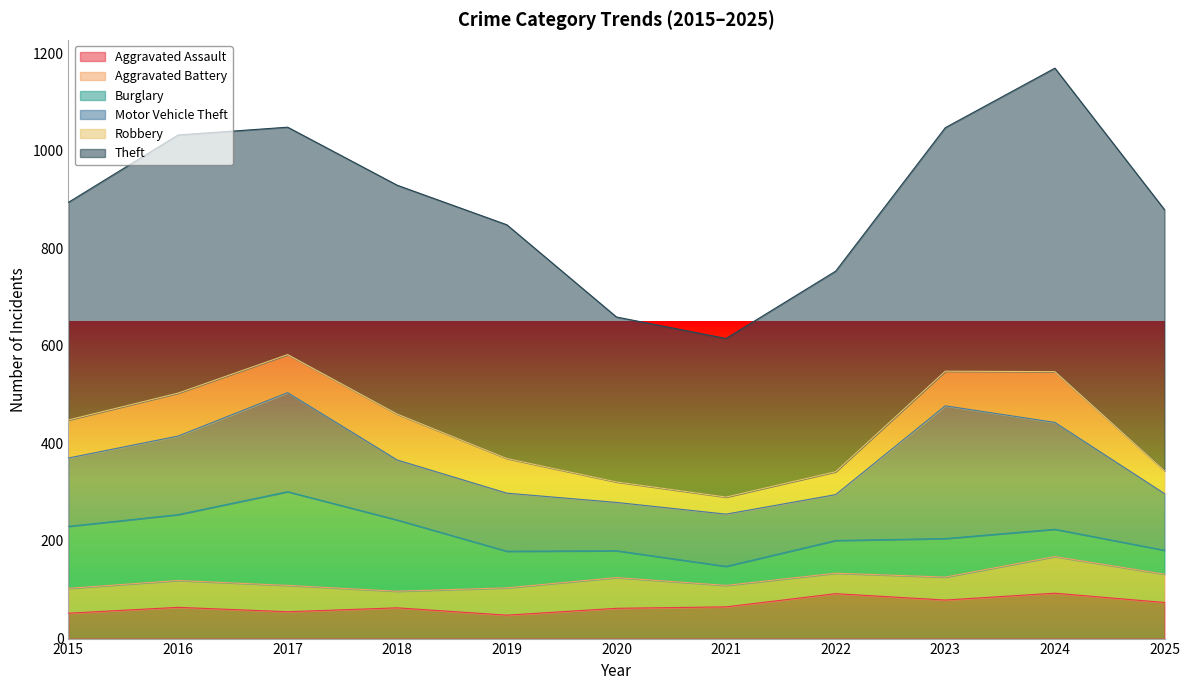

Which series has the largest total across all categories?

Theft